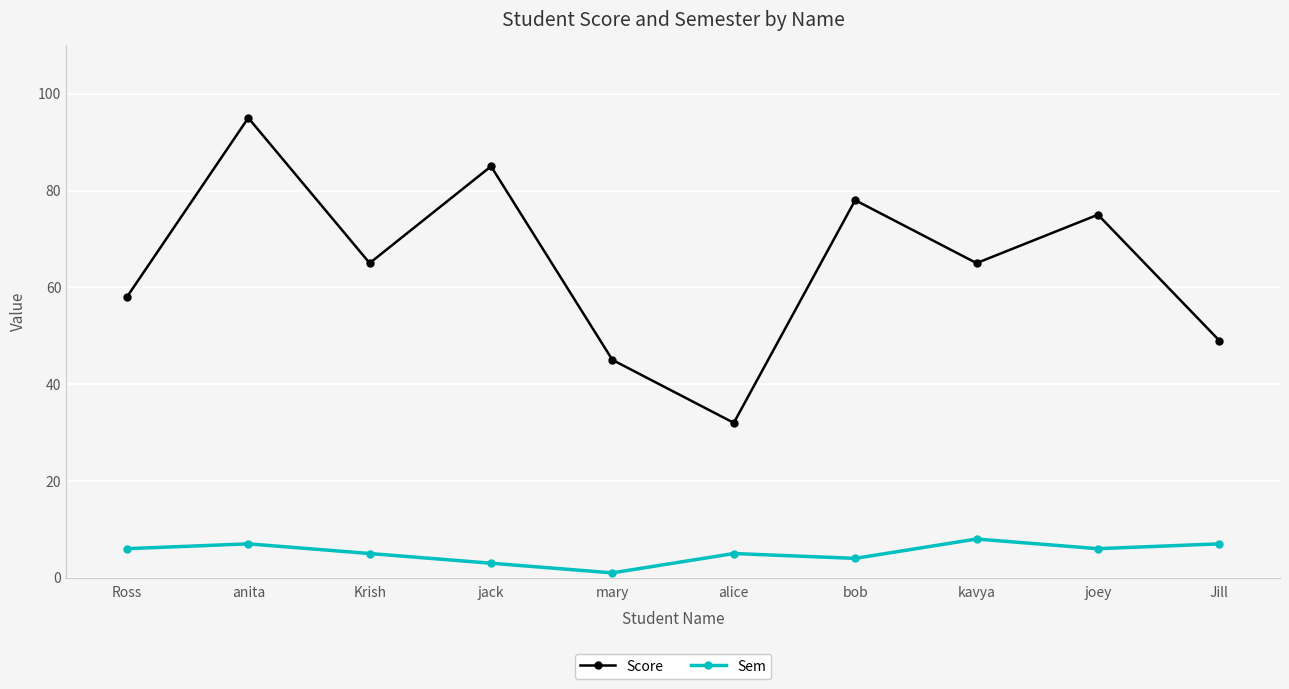

True or false: Score and Sem intersect in this chart.

False